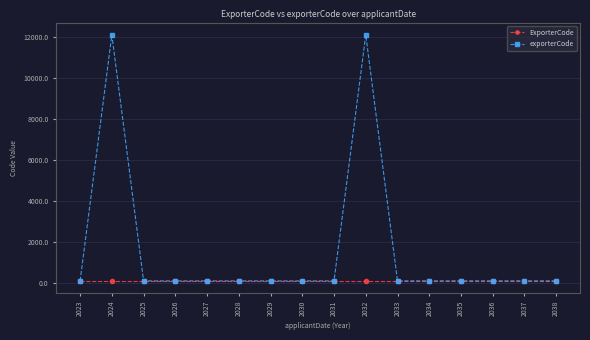

True or false: ExporterCode has a value of 91 at 2032.

True